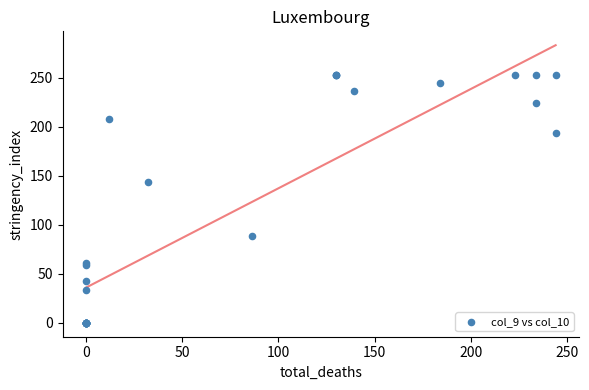

What Y value in the scatter plot is closest to 126?

144